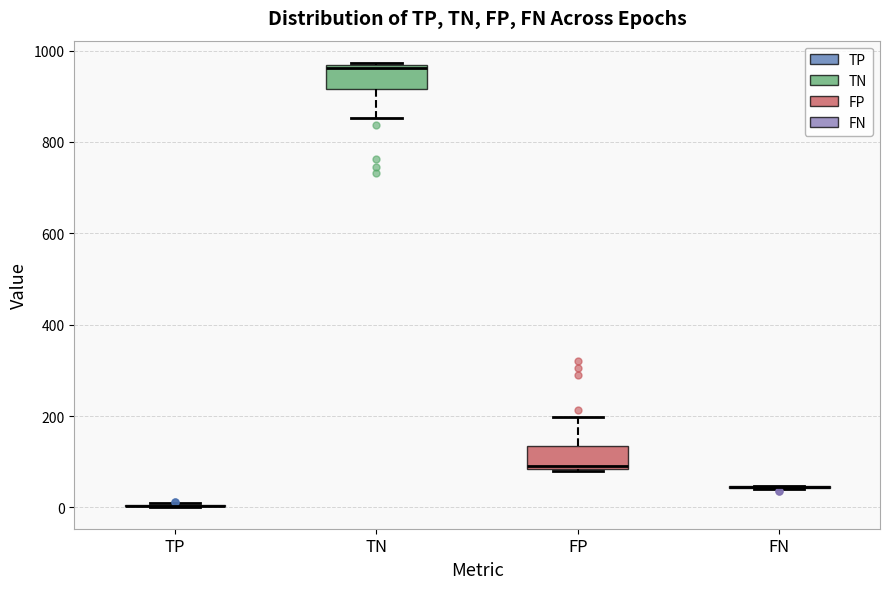

Reading left to right, transcribe this box plot: for each box, give where its median line is, the range the box spans, and where its two whiskers end, as read against the y-axis. The values are not printed on the chart, so give them approximately, as read against the axis.

TP: box collapsed to a line at 0, whiskers 0 to 0
TN: median 960 (just below the box's upper edge), box 920 to 960, whiskers 860 to 980
FP: median 100, box 80 to 140, whiskers 80 to 200
FN: box collapsed to a line at 40, whiskers 40 to 40